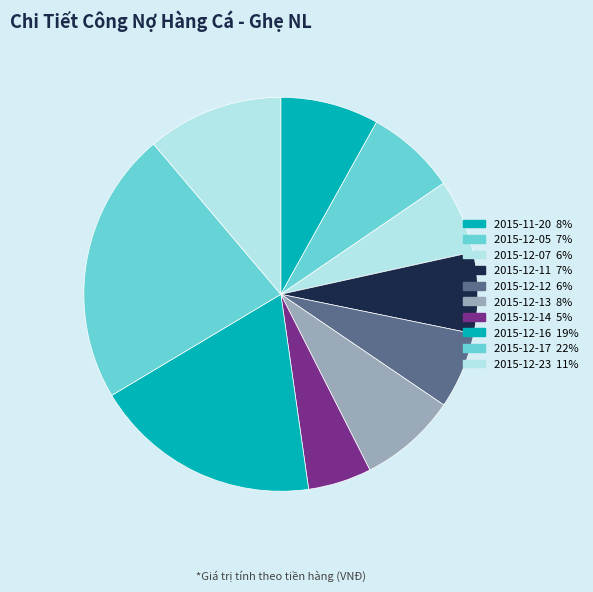

Is it true that 2015-12-12 is 17% of the pie?

False